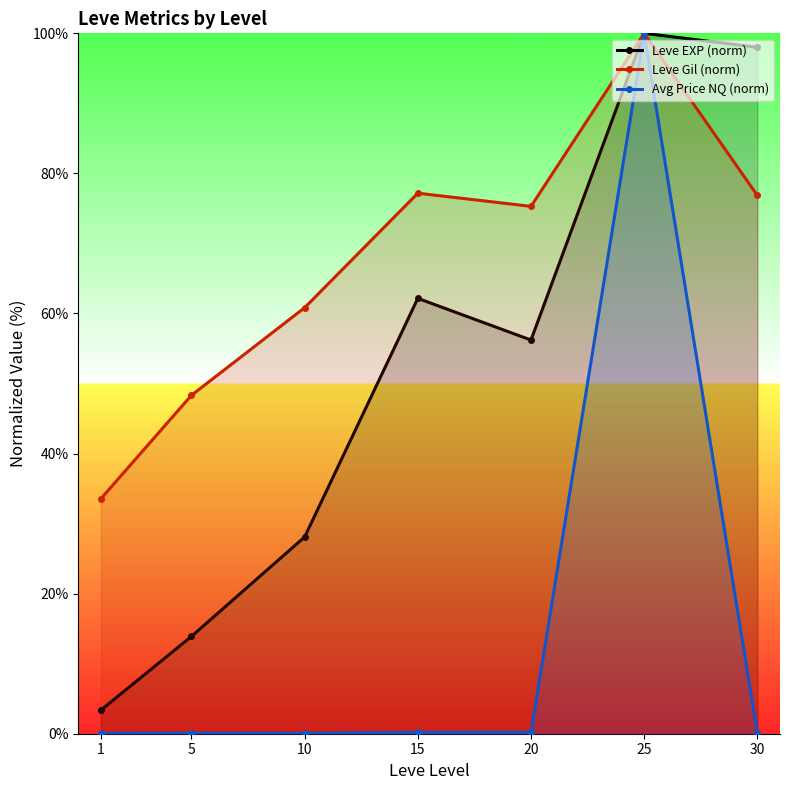

What is the sum of all Leve EXP (norm) values?

361.7